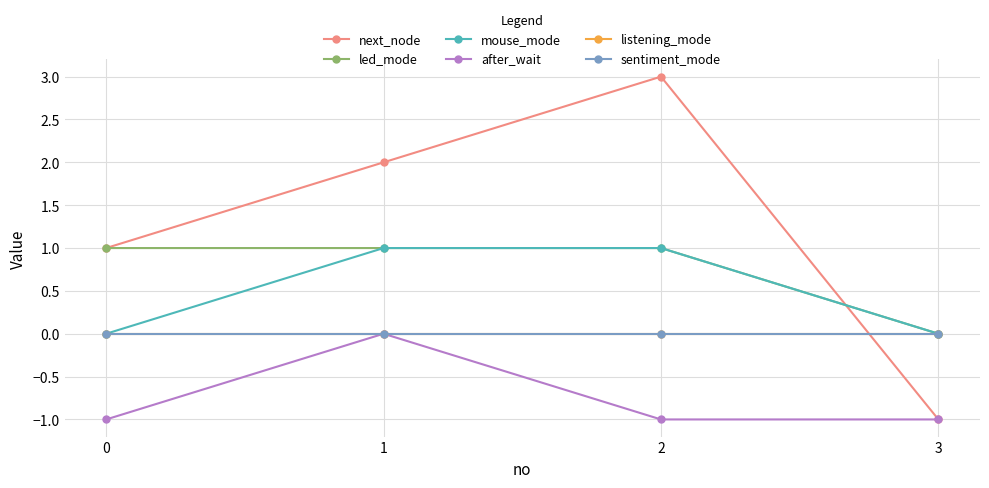

Reading left to right, what are all the values shown in this chart?

next_node: 0=1	1=2	2=3	3=-1
led_mode: 0=1	1=1	2=1	3=0
mouse_mode: 0=0	1=1	2=1	3=0
after_wait: 0=-1	1=0	2=-1	3=-1
listening_mode: 0=0	1=0	2=0	3=0
sentiment_mode: 0=0	1=0	2=0	3=0